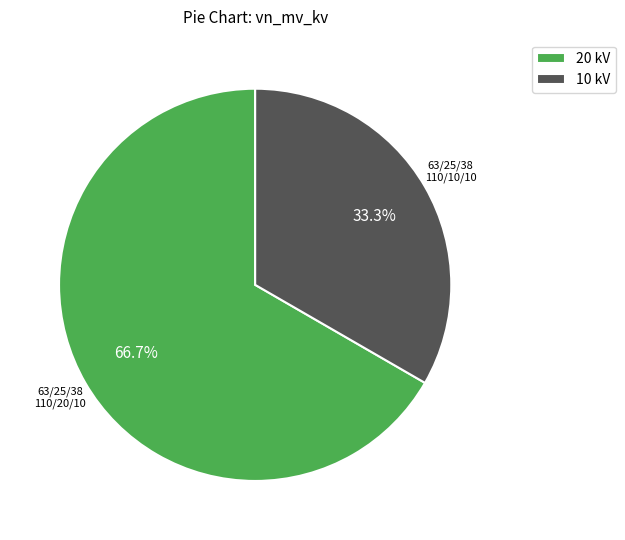

Rank the categories by value from lowest to highest.

10 kV, 20 kV